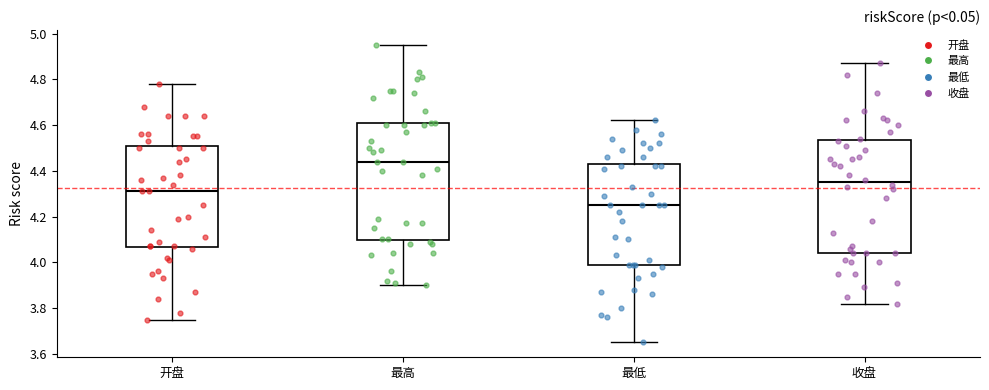

Which box has the lowest median line?

最低